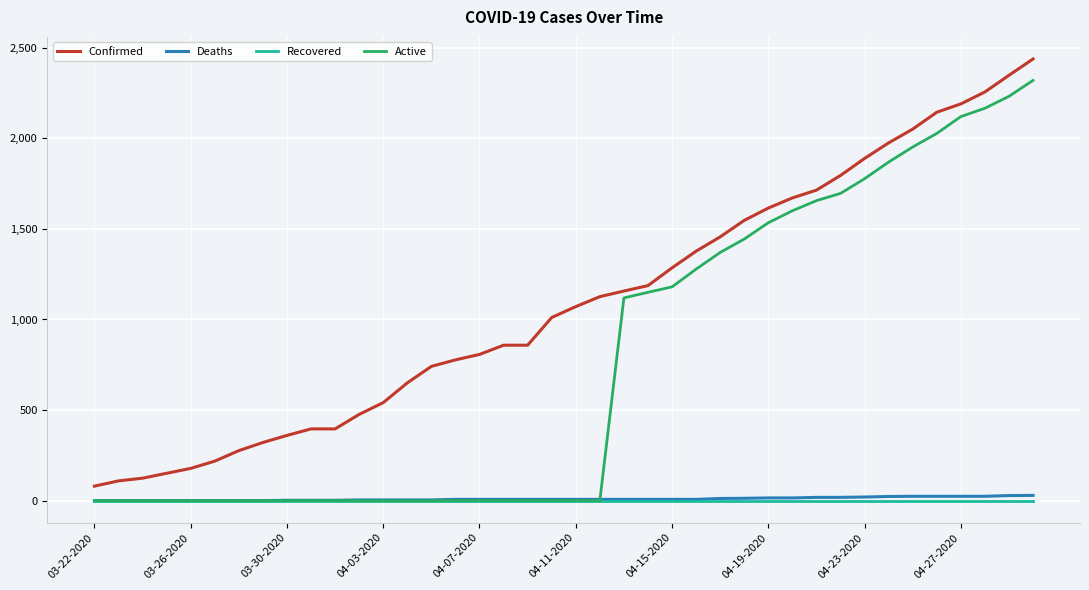

True or false: Deaths and Confirmed cross at least once.

False